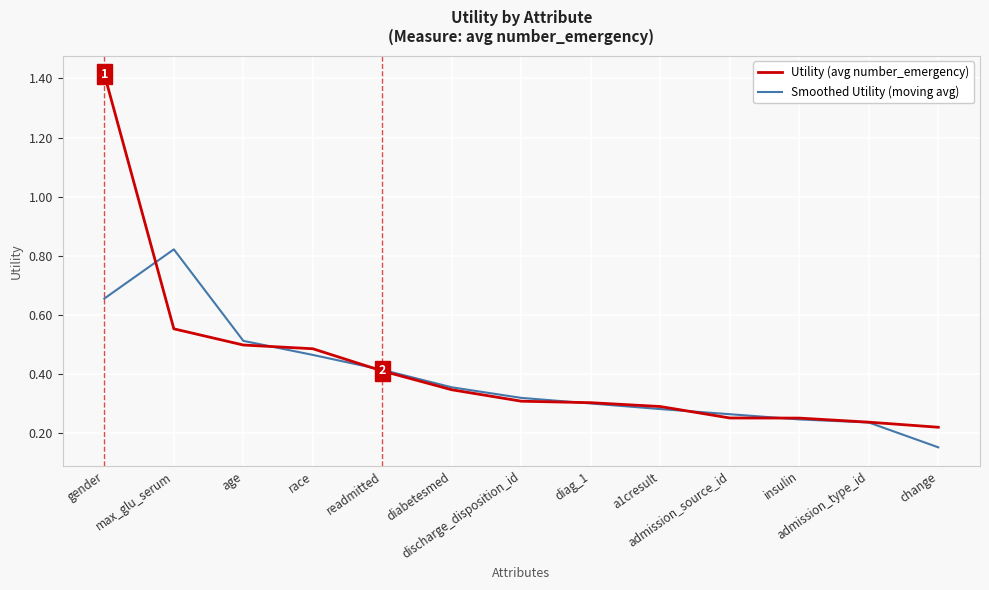

Which series has the widest spread of values?

Utility (avg number_emergency)